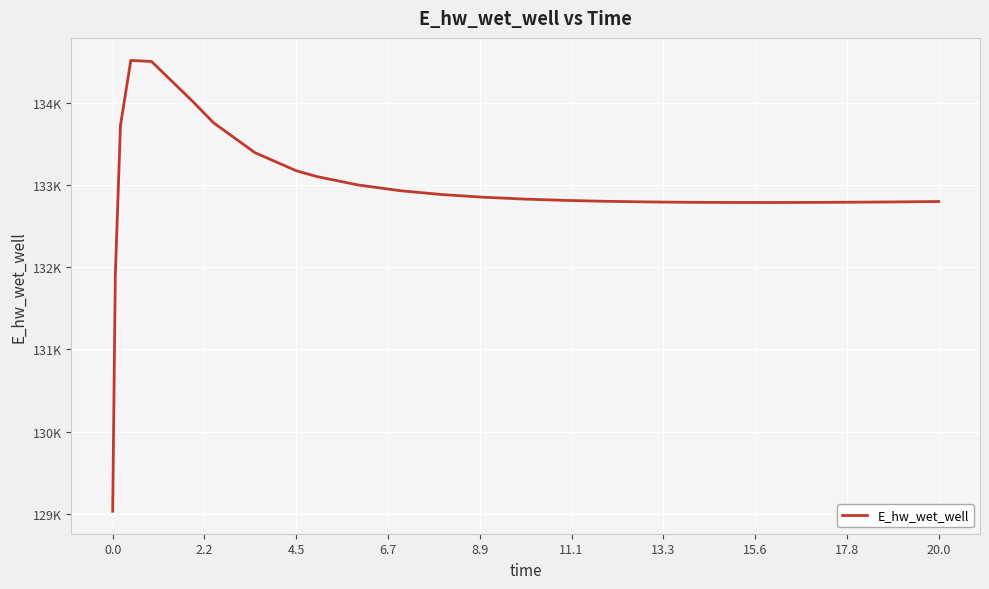

Does the chart have visible grid lines?

Yes